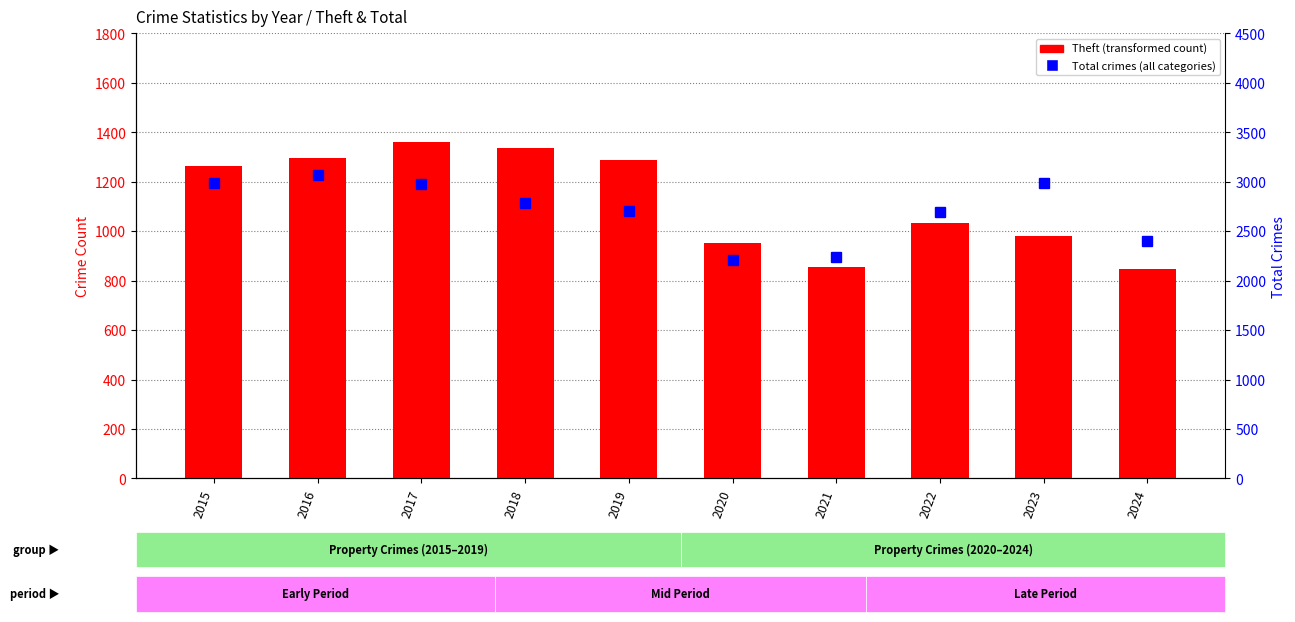

Read the Total value at 2020, to the nearest 50.

2200